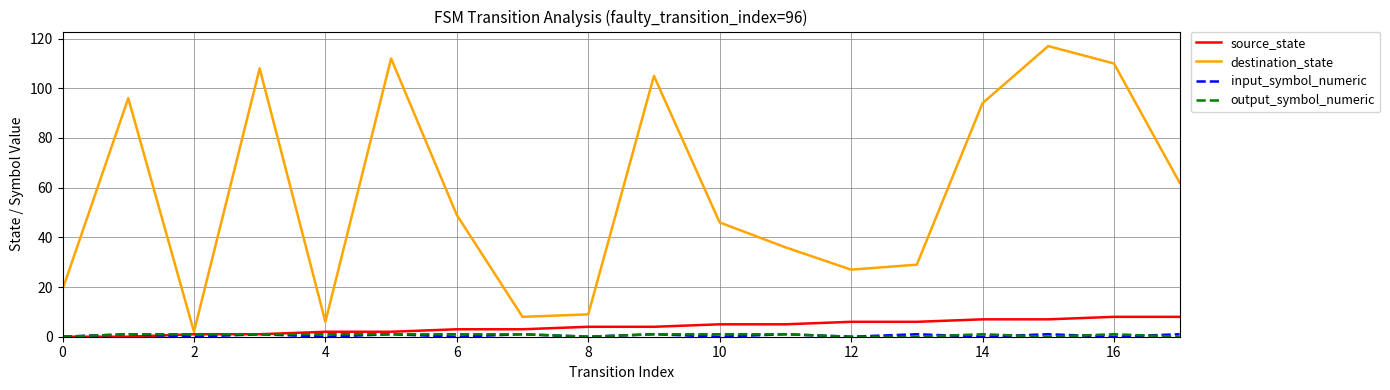

What is the greatest value displayed?

117